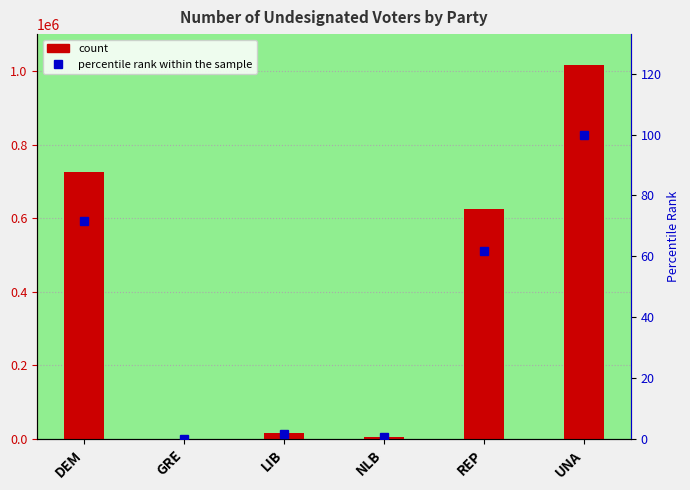

What is the greatest value displayed?

1014761.0